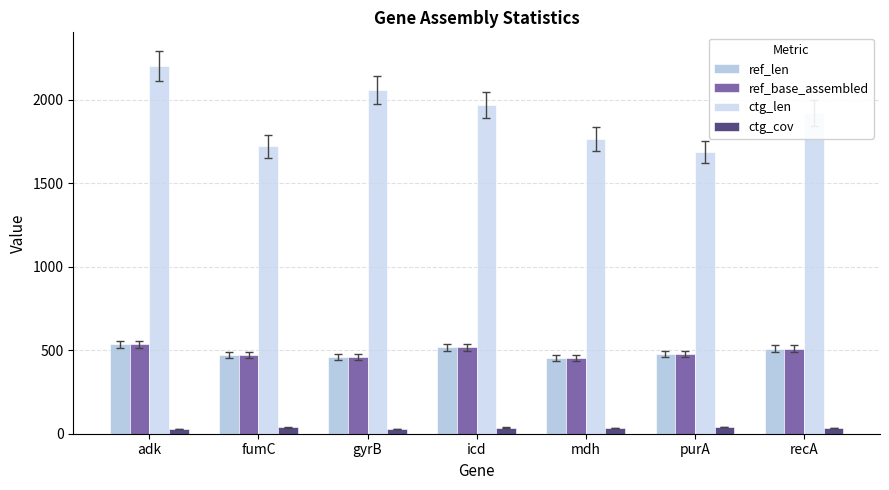

At how many categories does at least one series exceed 472?

7